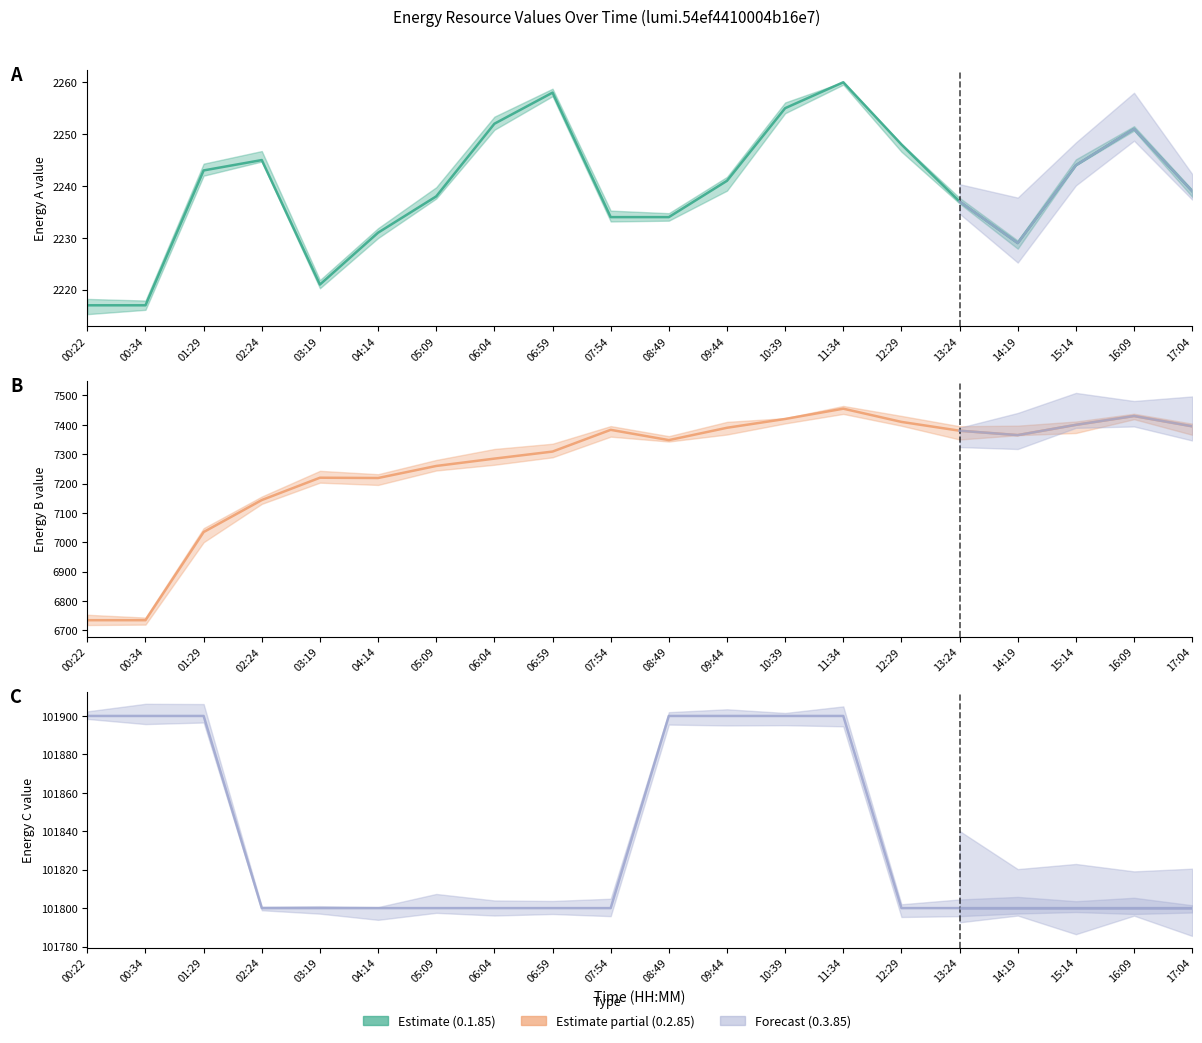

Is the value of 0.2.85 (Energy B) at 12:29 greater than the value of 0.1.85 (Energy A) at 06:59?

Yes